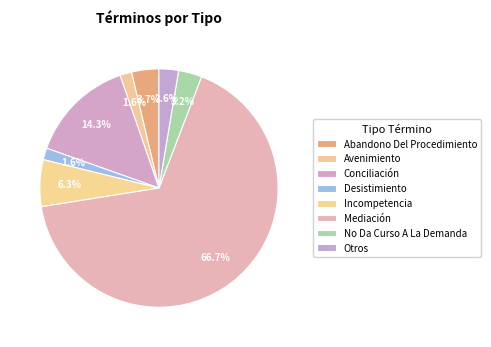

Do Abandono Del Procedimiento and Conciliación together represent more than half of the pie?

No